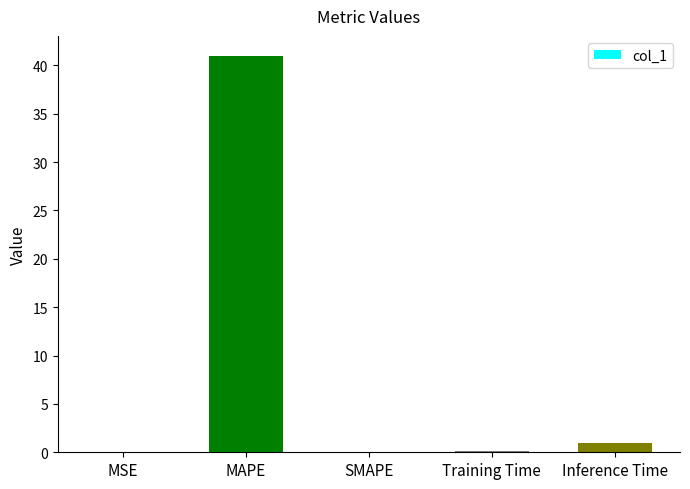

What is the difference between the values at MSE and MAPE?

41.0